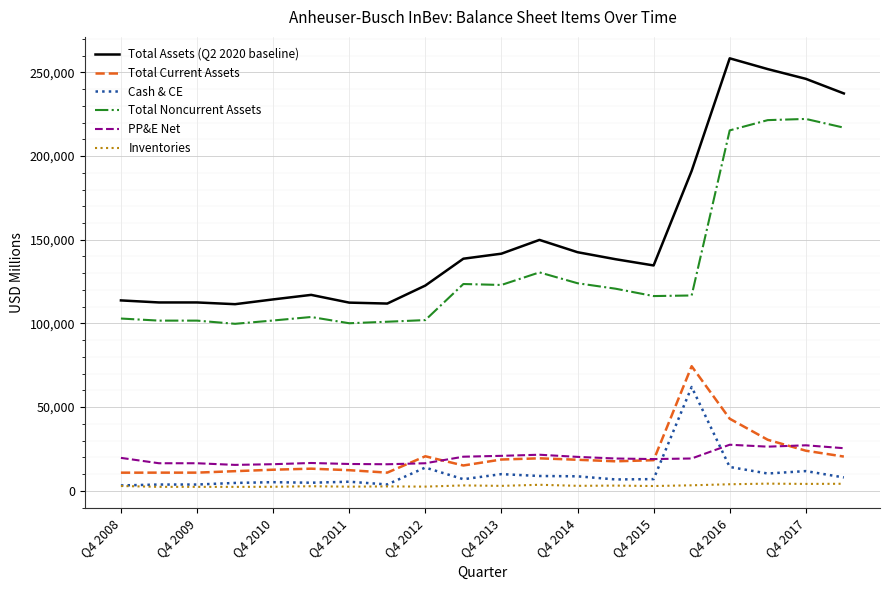

Rank the series by their maximum value, from highest to lowest.

Total Assets (Q2 2020 baseline), Total Noncurrent Assets, Total Current Assets, Cash & CE, PP&E Net, Inventories